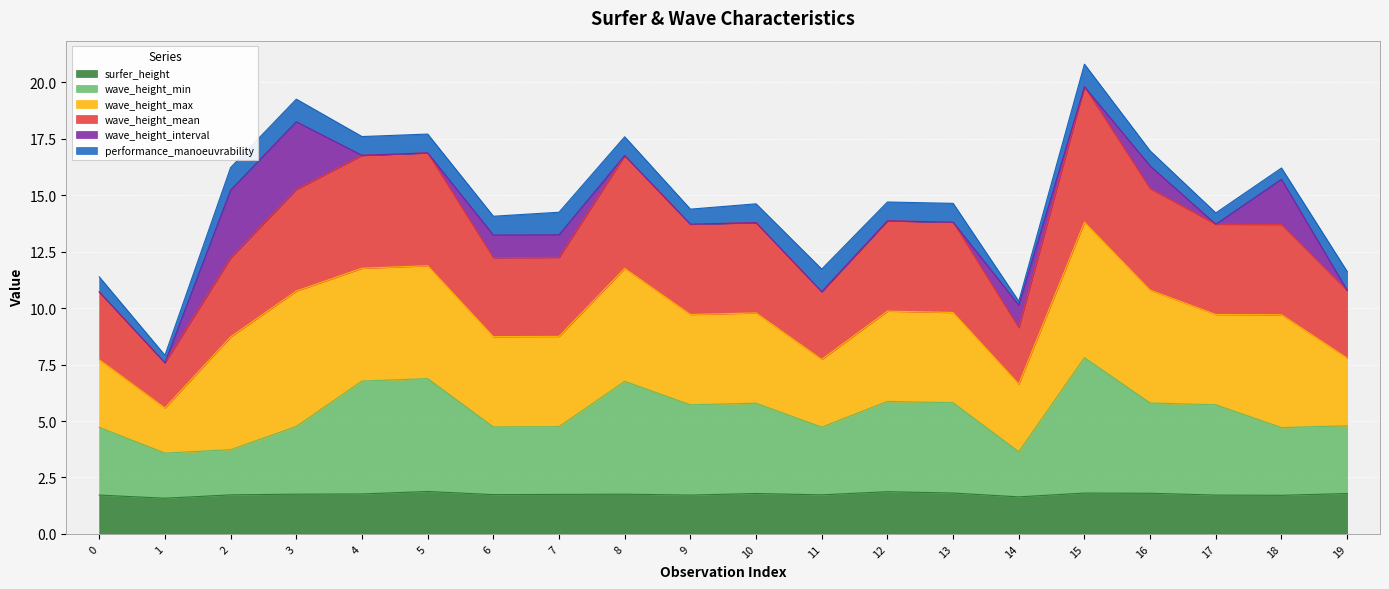

Is it true that wave_height_max equals 8.5 at 10?

False